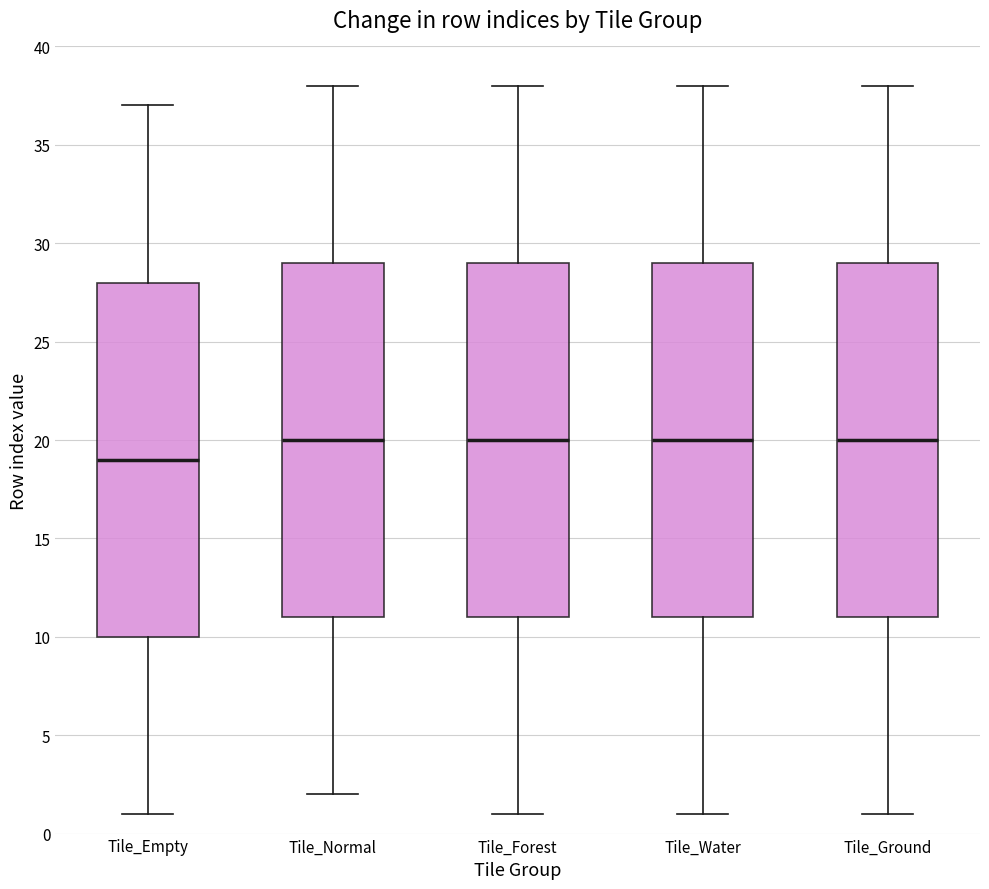

Reading left to right, read every box against the y-axis: the position of its median line, the range the box covers, and the ends of its whiskers. The values are not printed on the chart, so give them approximately, as read against the axis.

Tile_Empty: median 19, box 10 to 28, whiskers 1 to 37
Tile_Normal: median 20, box 11 to 29, whiskers 2 to 38
Tile_Forest: median 20, box 11 to 29, whiskers 1 to 38
Tile_Water: median 20, box 11 to 29, whiskers 1 to 38
Tile_Ground: median 20, box 11 to 29, whiskers 1 to 38